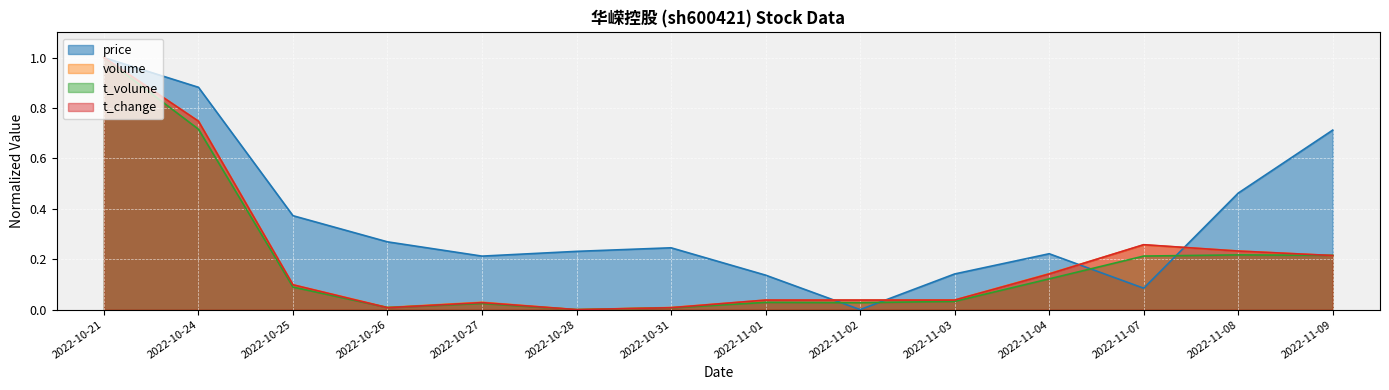

What is the difference between the price values at 2022-10-24 and 2022-10-31?

0.6